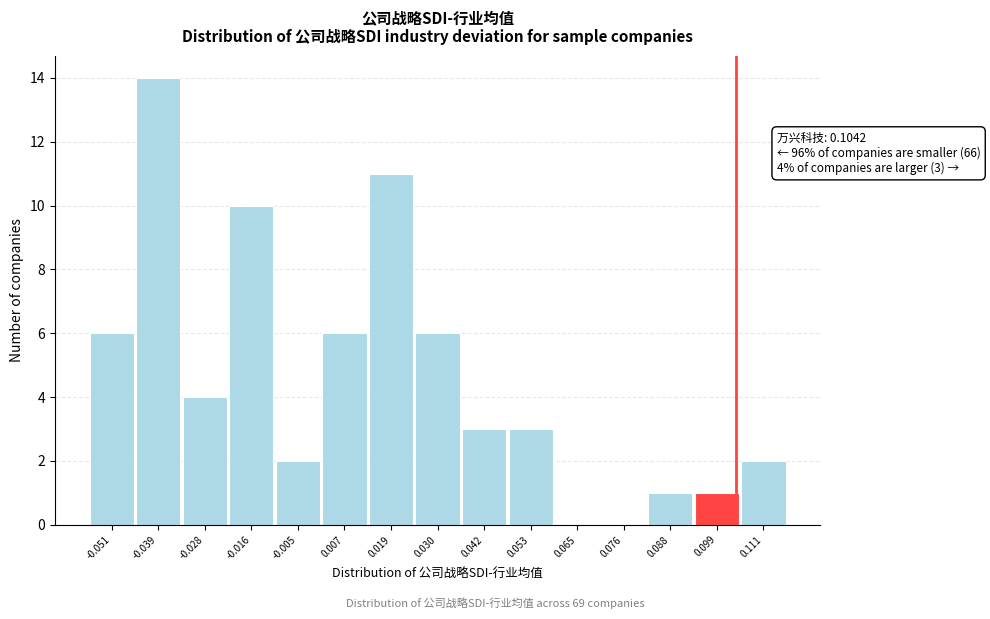

Over which range of the x-axis is the bar tallest?

-0.046 to -0.034